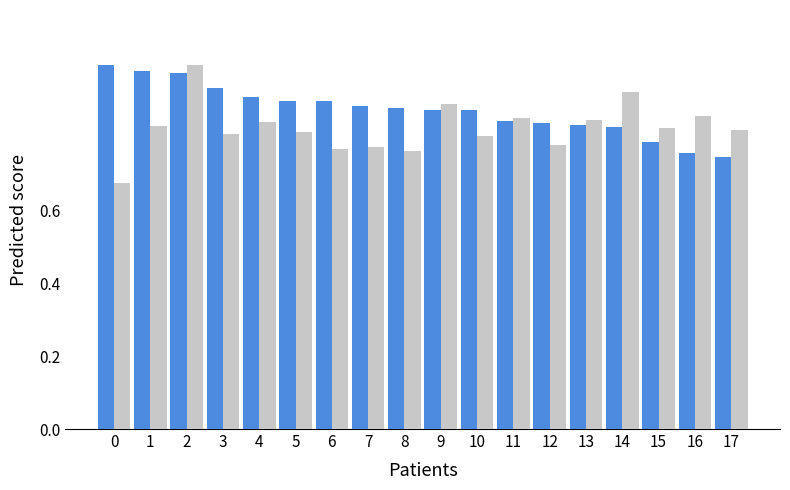

What is the total value across all series at 17?

1.6